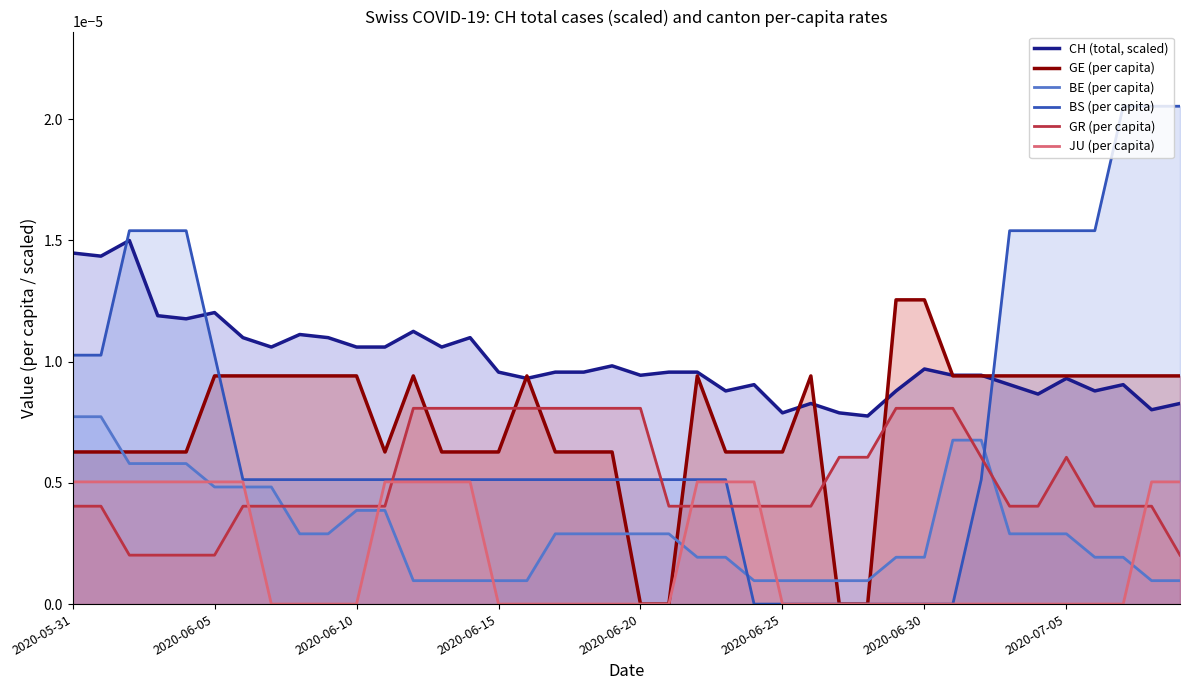

Rank the series by their maximum value, from highest to lowest.

BS (per capita), CH (total, scaled), GE (per capita), GR (per capita), BE (per capita), JU (per capita)